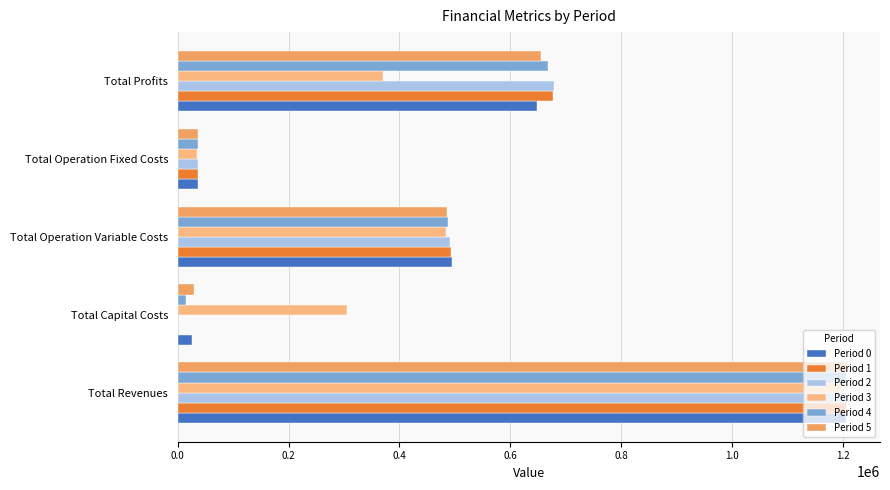

What is the maximum value shown in the chart?

1207241.2